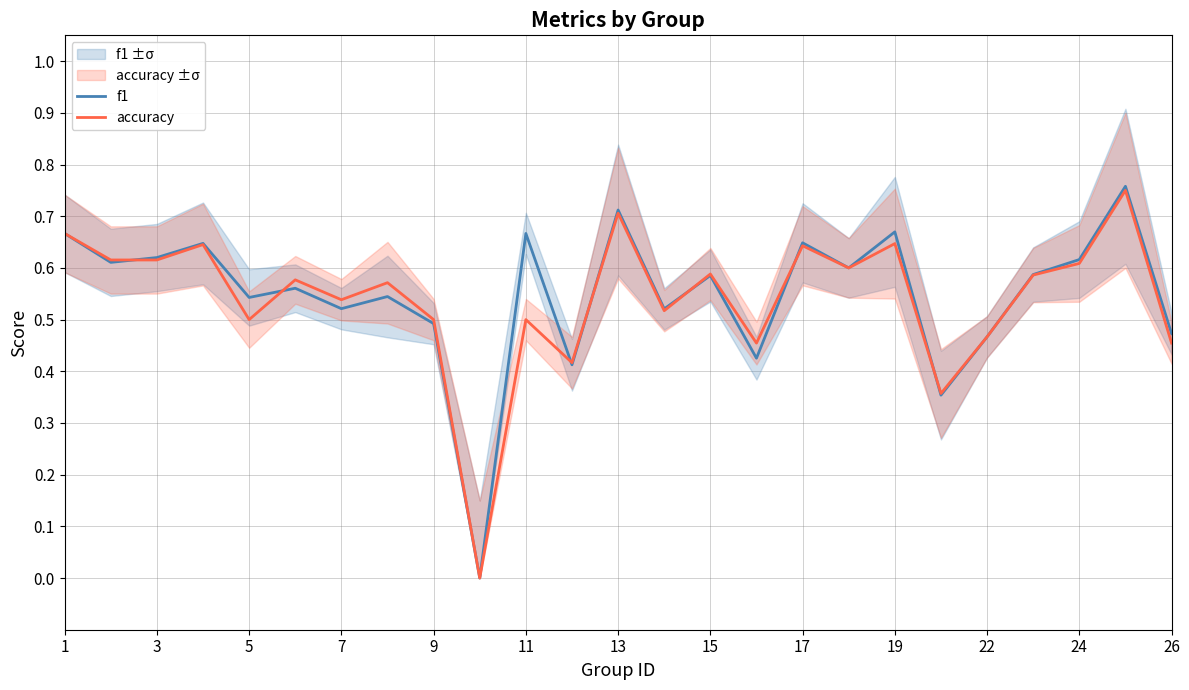

True or false: accuracy has a value of 0.6 at 26.

False